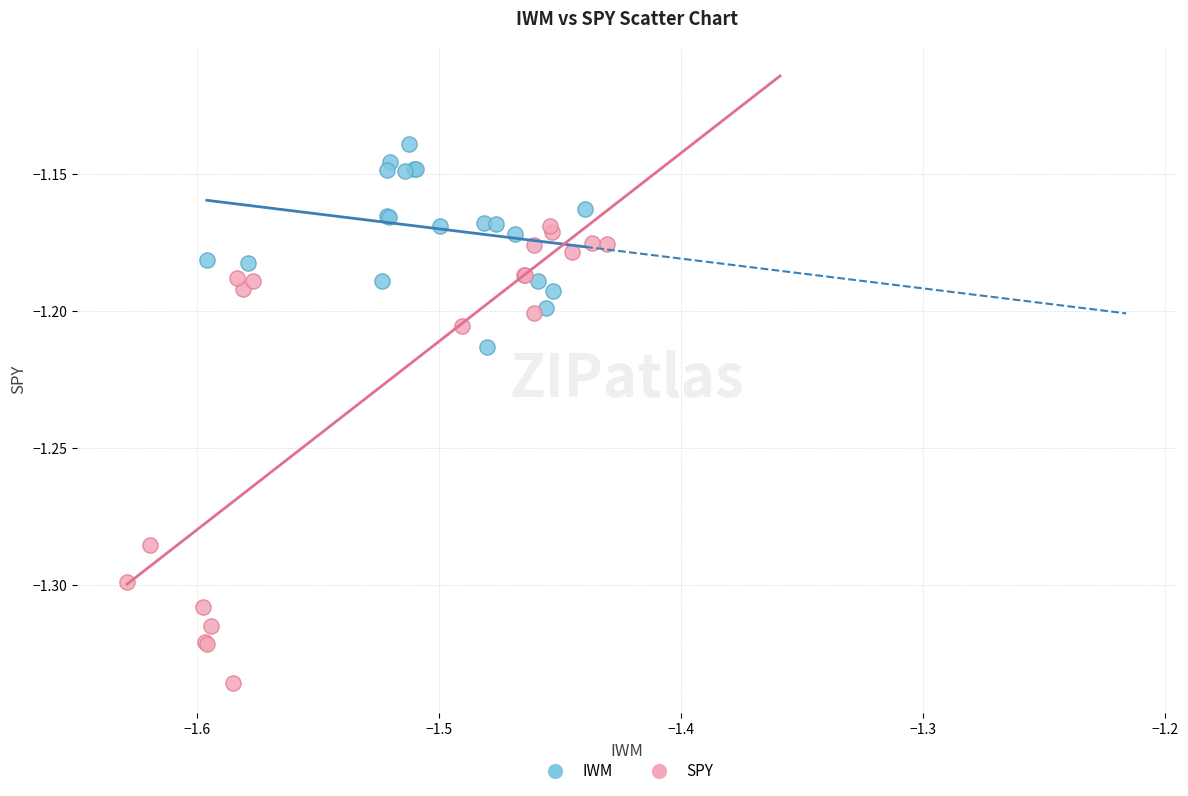

Which series contains the lowest Y value?

SPY